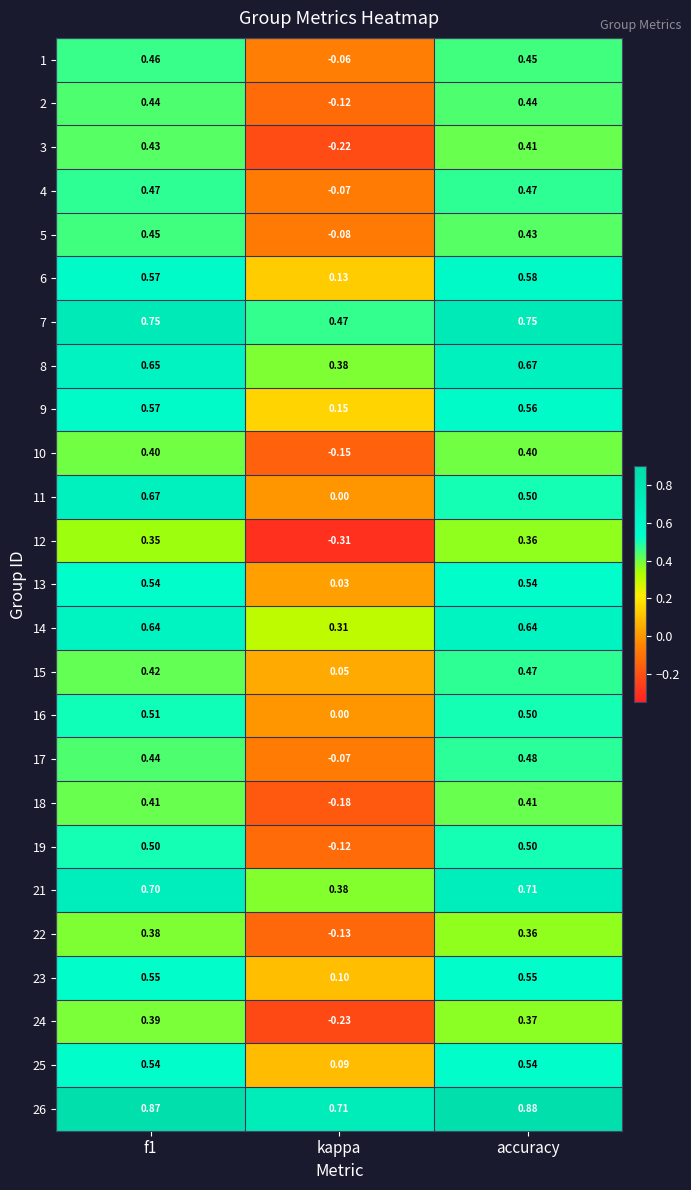

Is the value of 23 at kappa greater than the value of 10 at kappa?

Yes